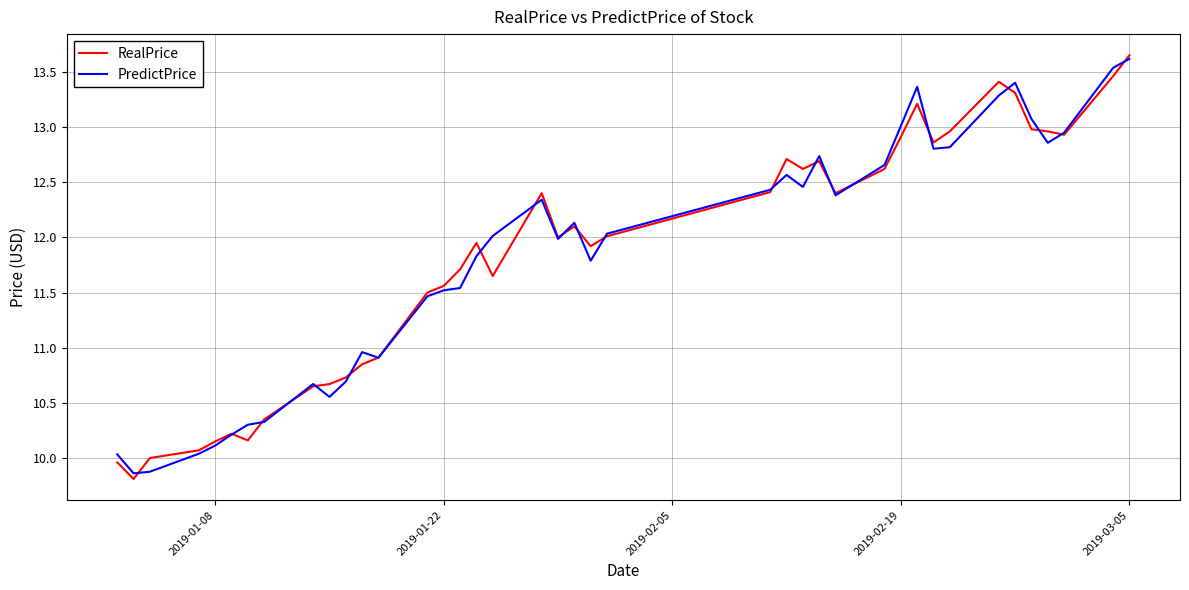

What is the minimum value shown in the chart?

9.8